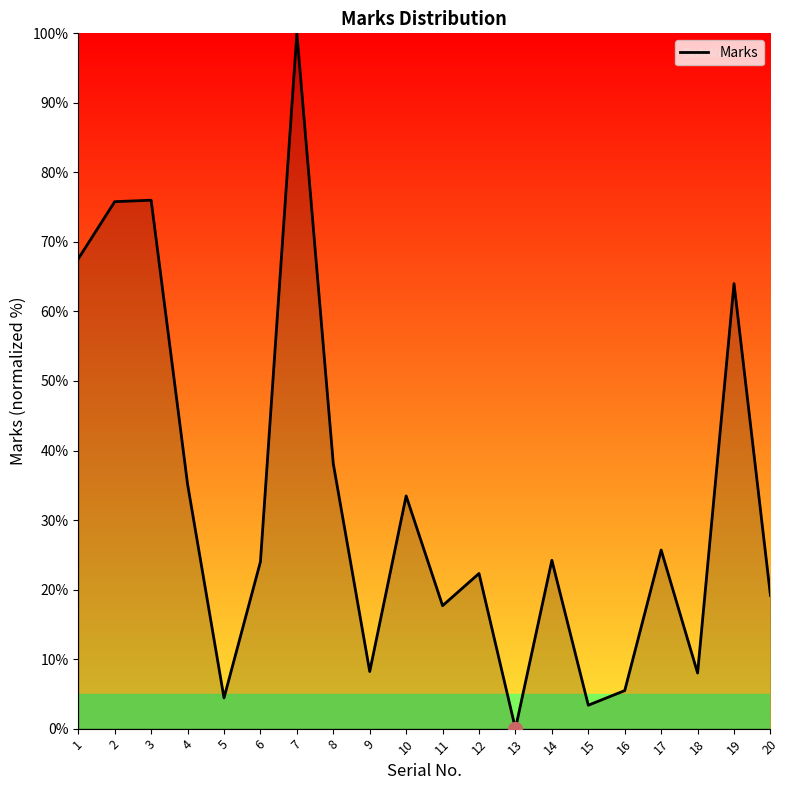

True or false: the data shows 47.2 at 2.

False